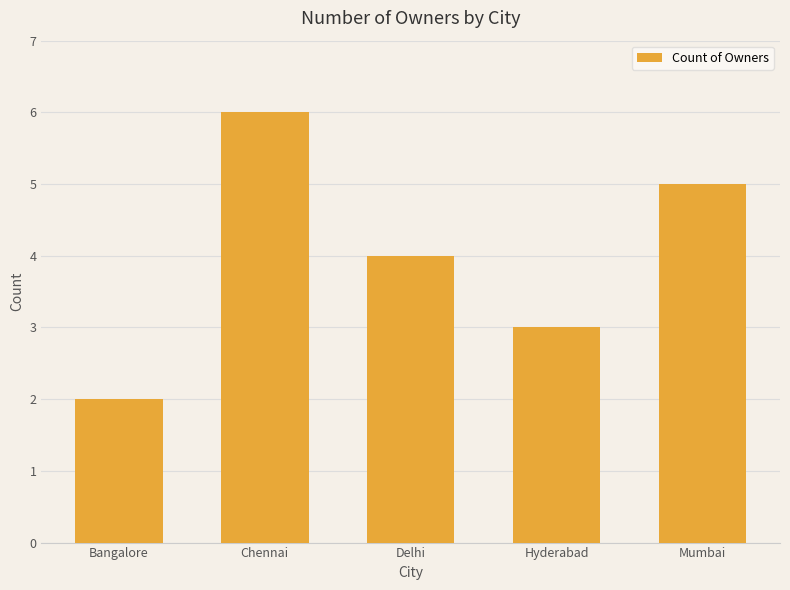

What is the label of the 4th bar from the right?

Chennai